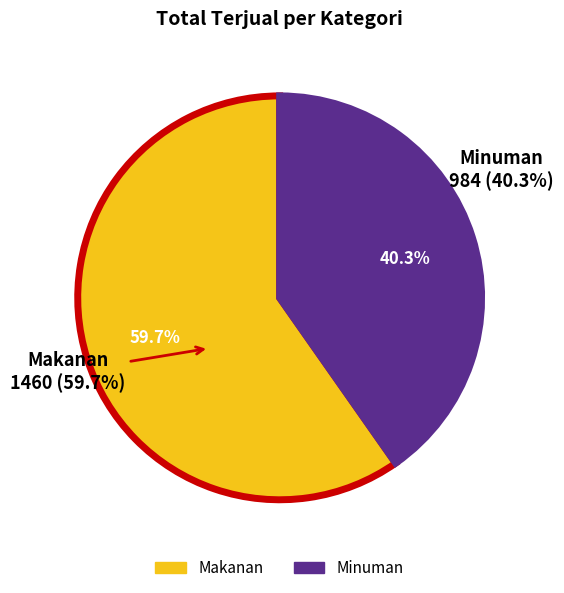

Which slice is the largest?

Makanan